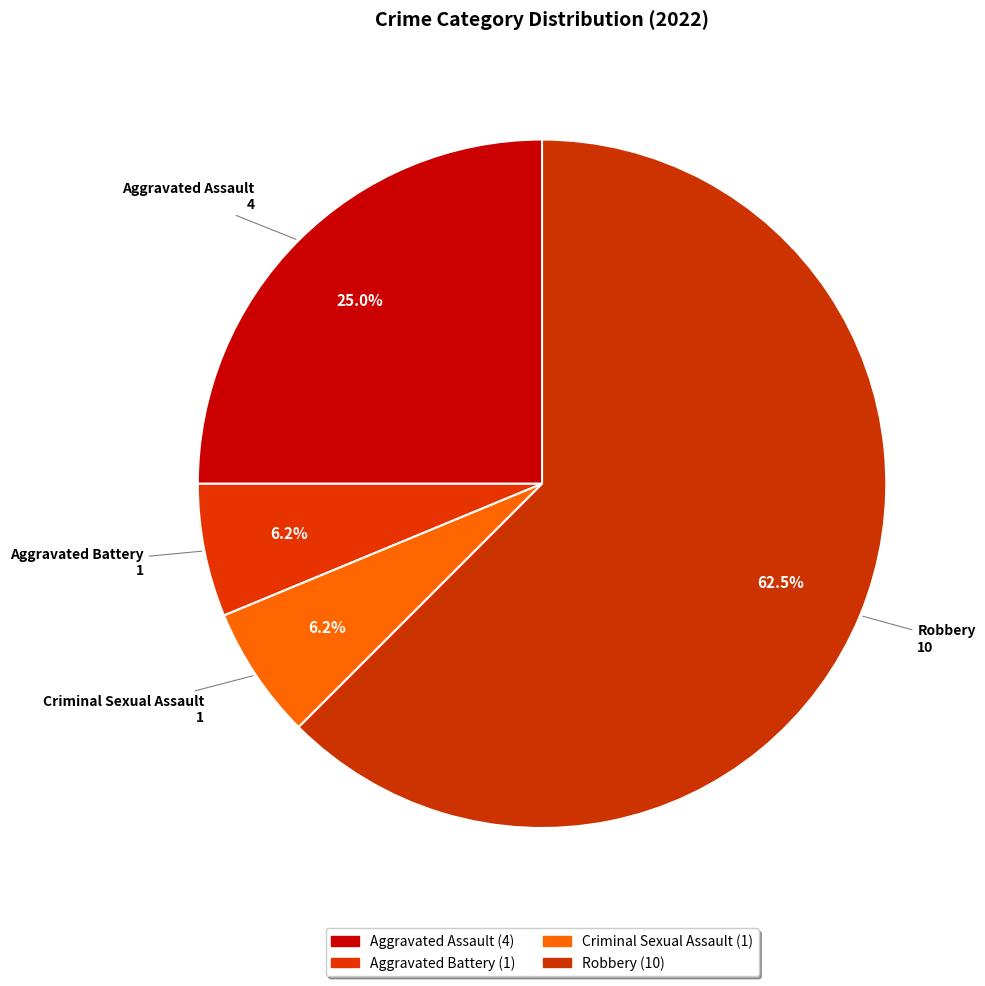

What is the majority slice?

Robbery